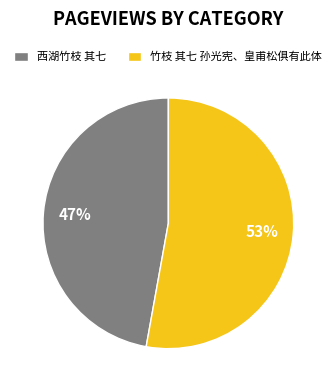

To the nearest percent, what is the average slice percentage?

50%